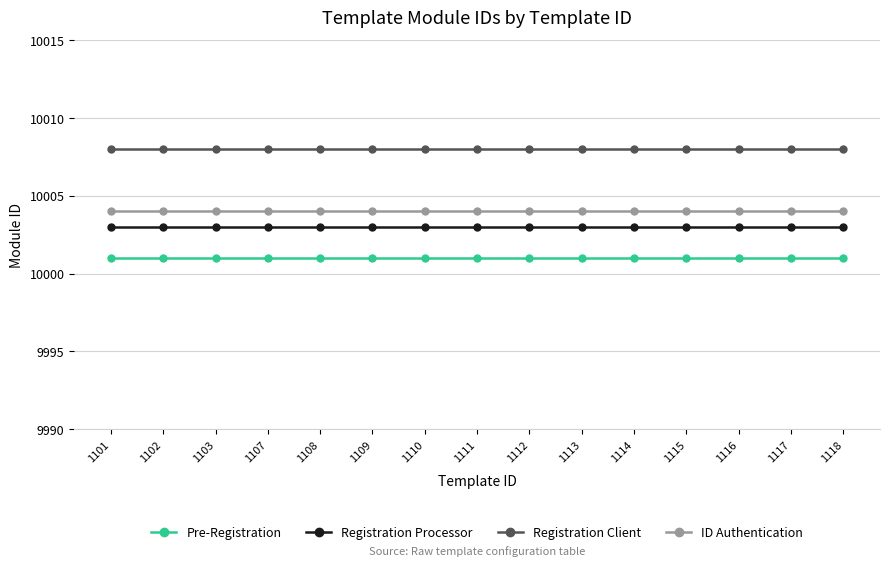

The ID Authentication series shows 10004 at 1112. True or false?

True